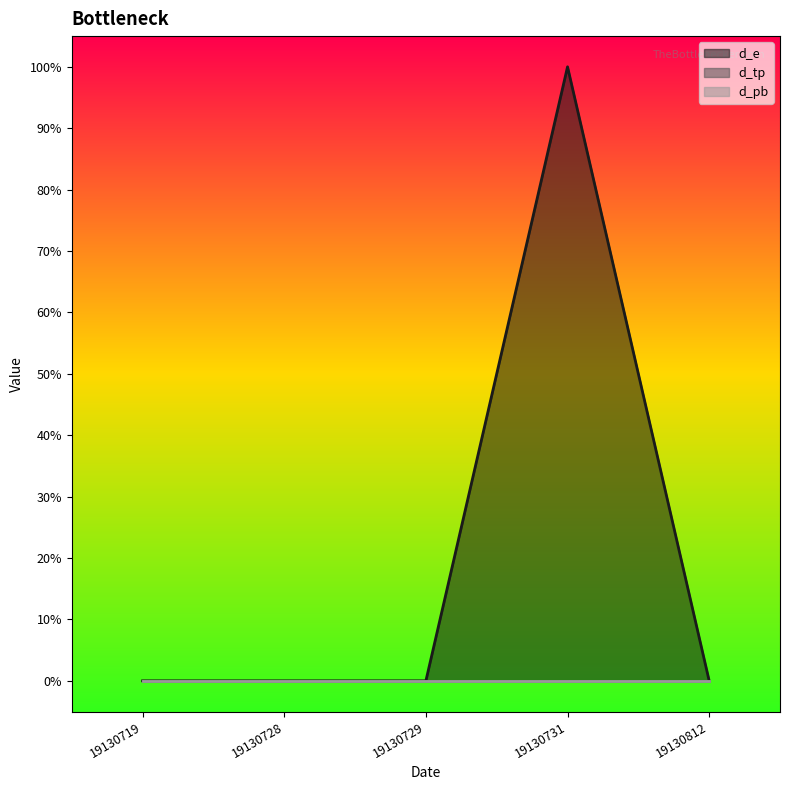

Which series has the largest total across all categories?

d_e